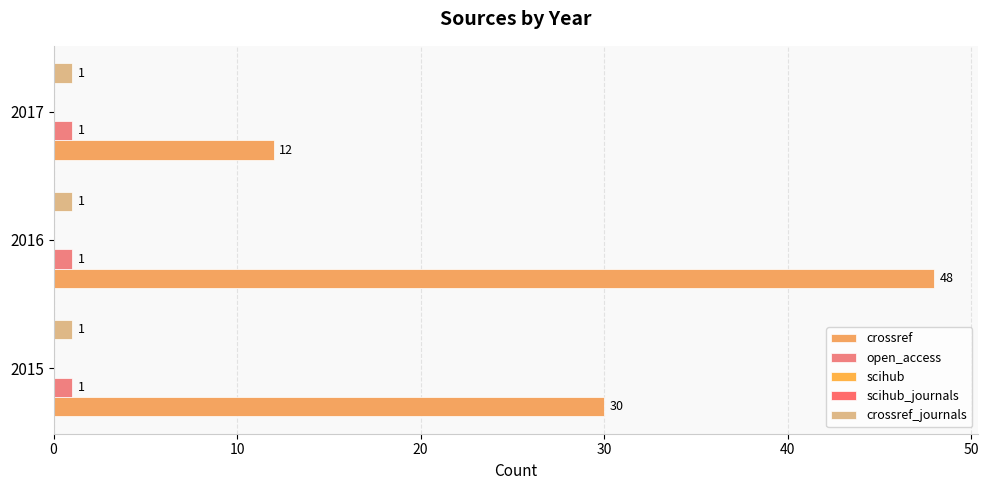

Which series has the largest range (max minus min)?

crossref